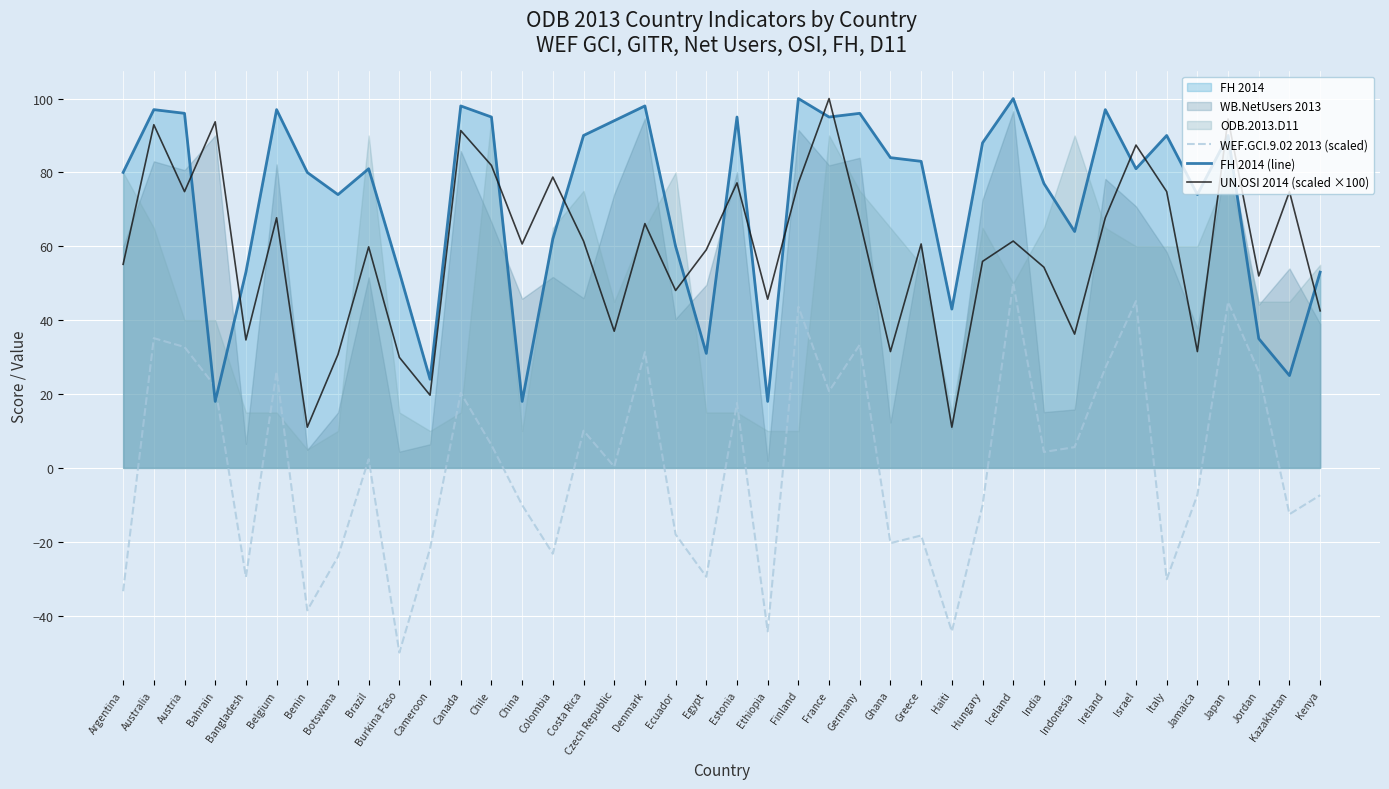

Where is the first local maximum for WEF.GCI.9.02 2013 (scaled)?

Australia